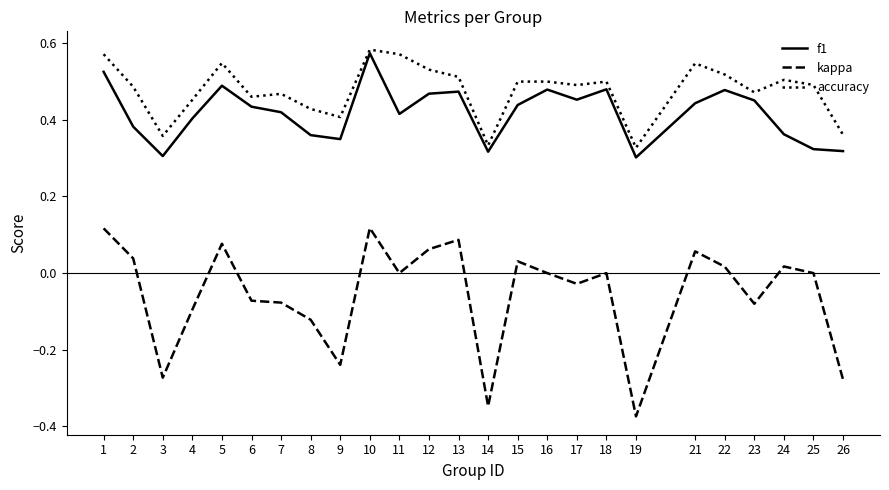

How many series are shown in this chart?

3